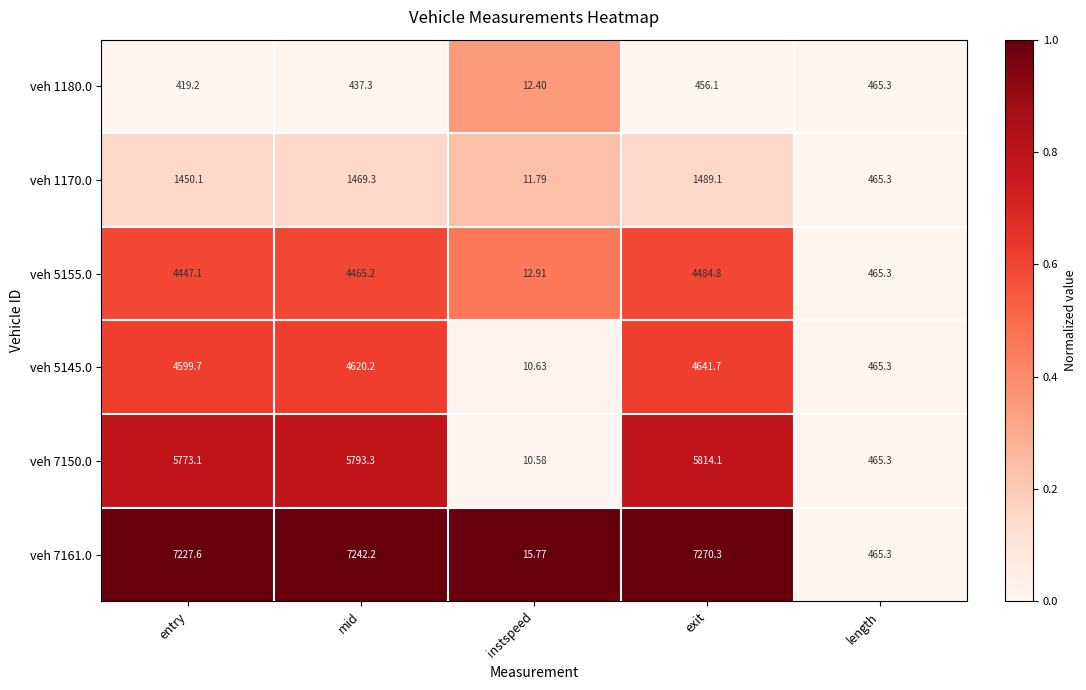

Is the value of veh 7161.0 at exit greater than the value of veh 5145.0 at mid?

Yes